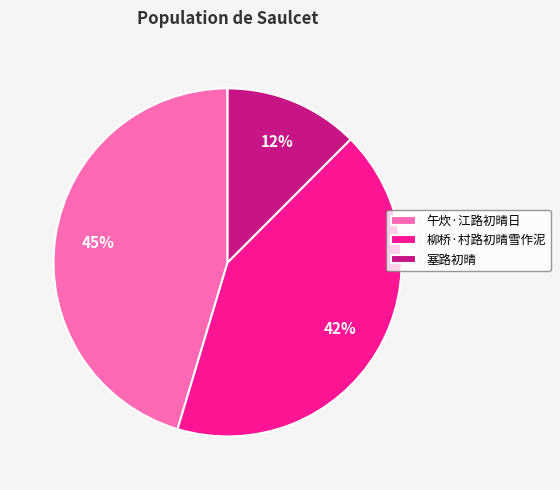

To the nearest percent, what is the combined percentage of 塞路初晴 and 午炊·江路初晴日?

58%